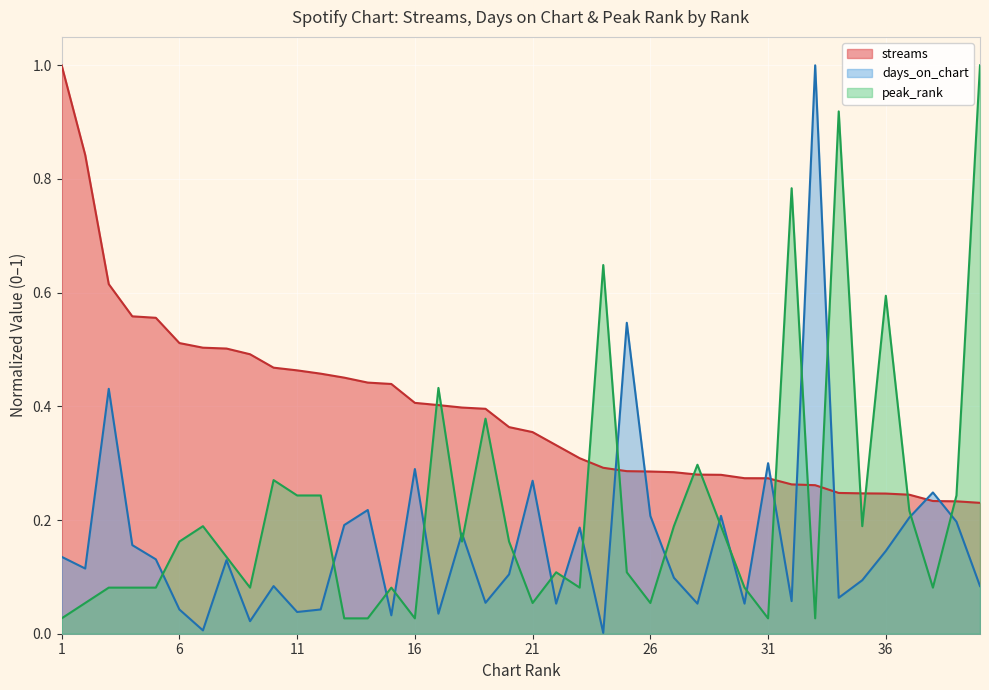

What is the sum of the streams values at 35 and 32?

0.5